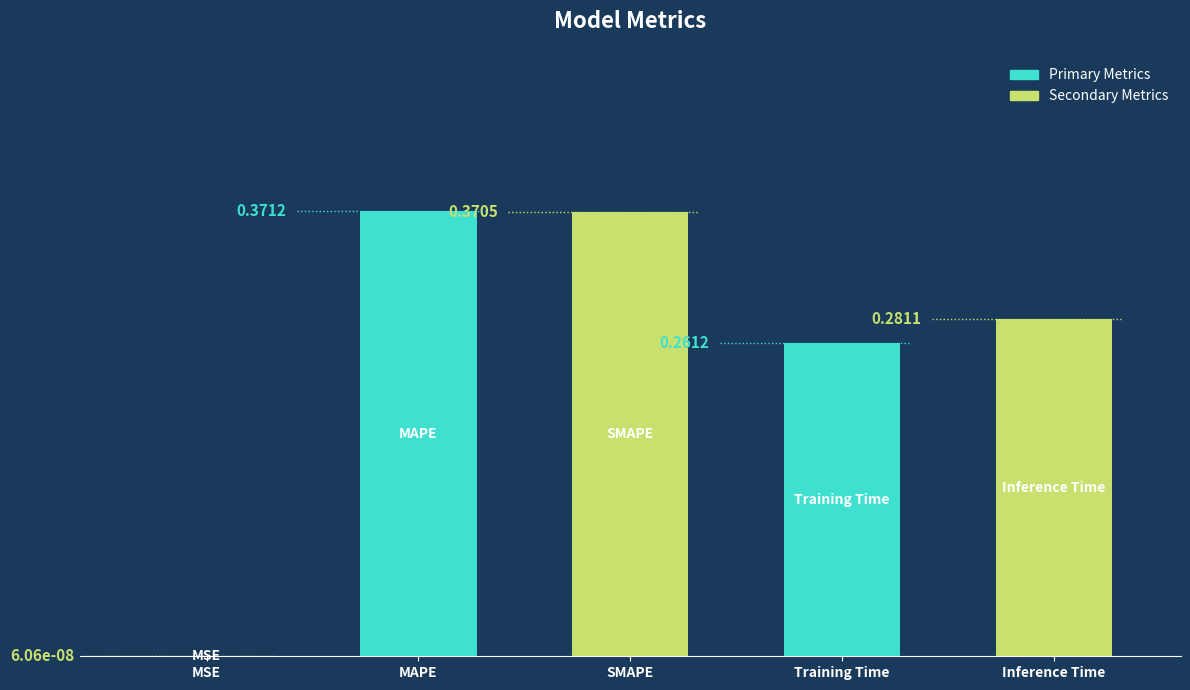

At which category does the chart reach its peak across all series?

MAPE